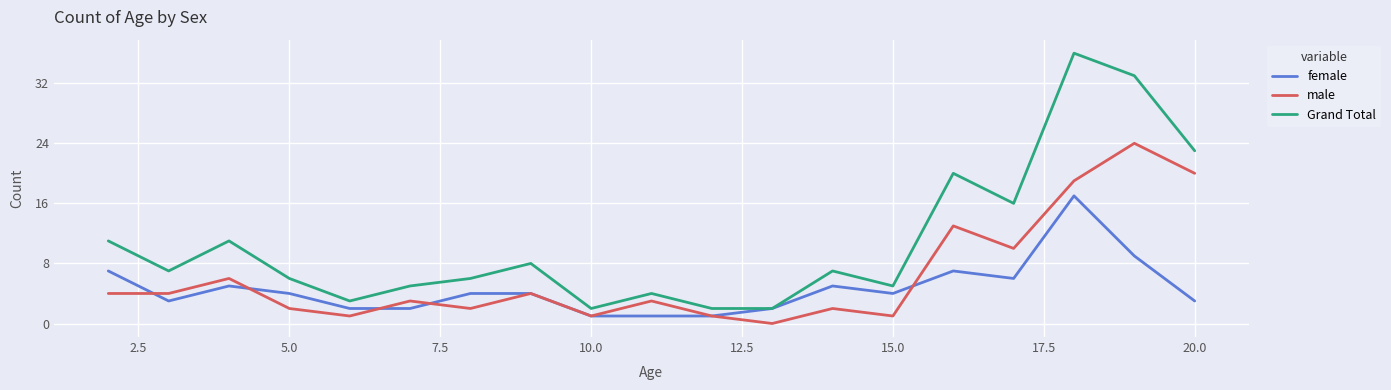

List the series in order of their peak value, lowest first.

female, male, Grand Total